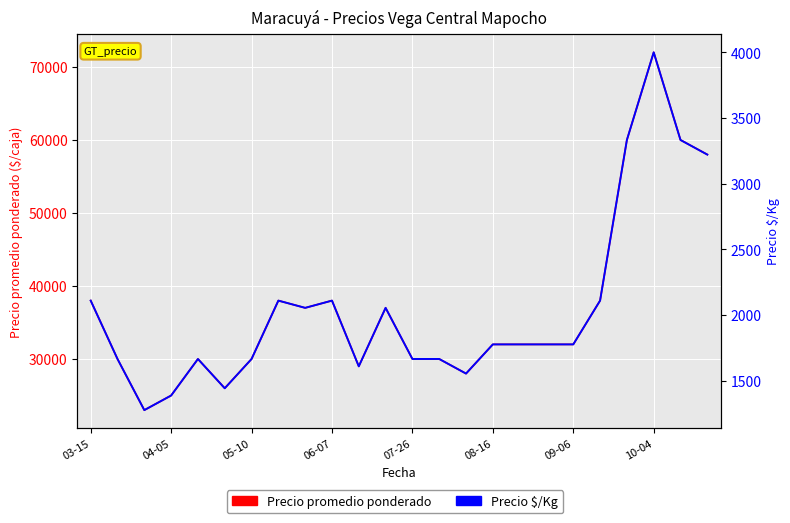

Which series has the largest total across all categories?

Precio promedio ponderado